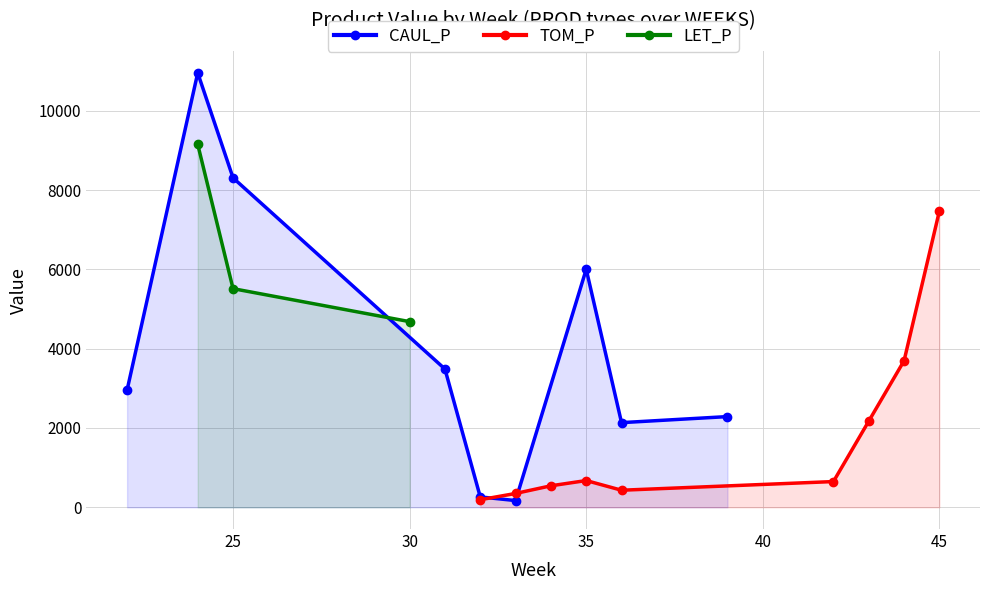

True or false: CAUL_P has a value of 170.0 at 33.

True